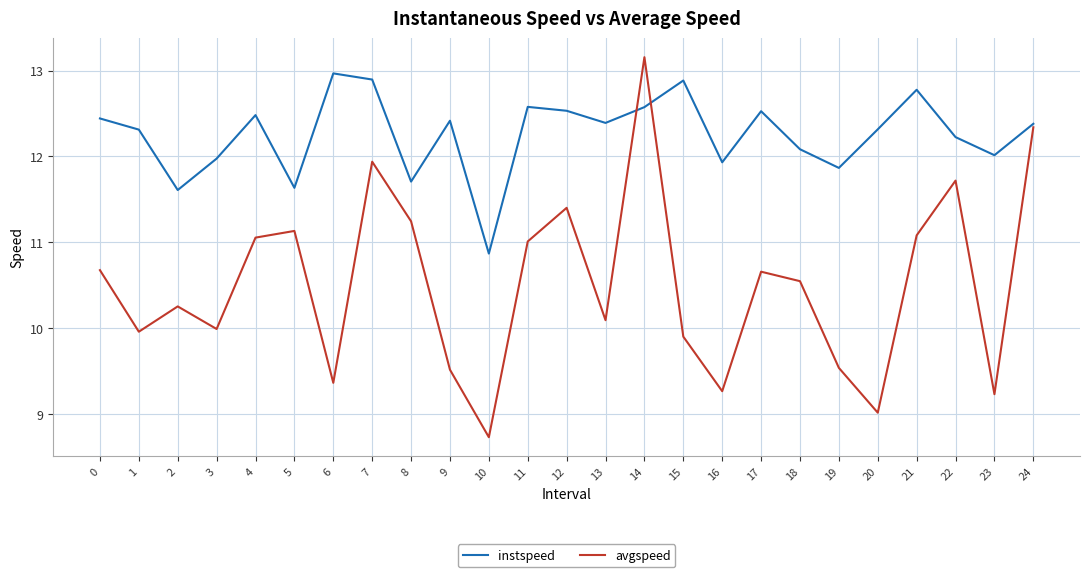

In instspeed, how many points are higher than both neighbors (excluding endpoints)?

7